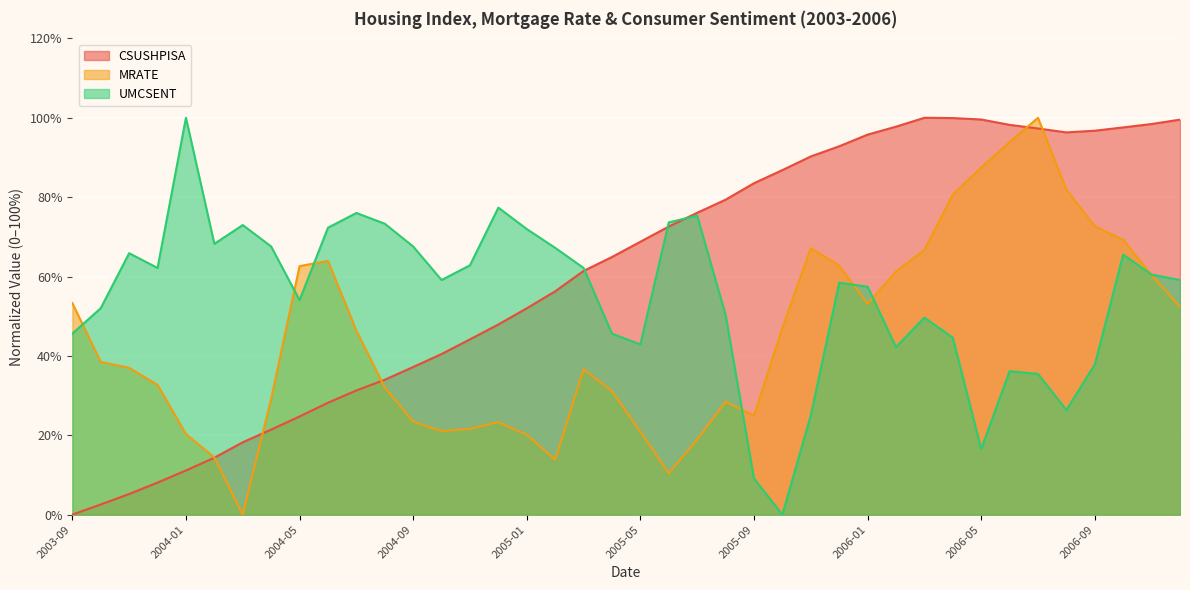

True or false: CSUSHPISA has a value of 34.2 at 2005-01.

False